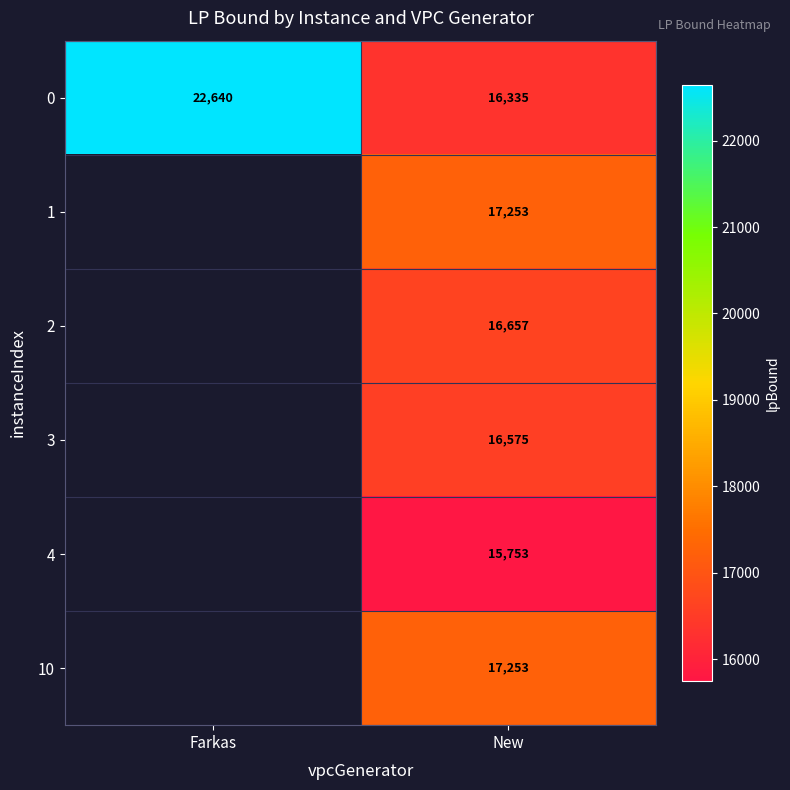

What is the average value of the 0 series?

19487.9